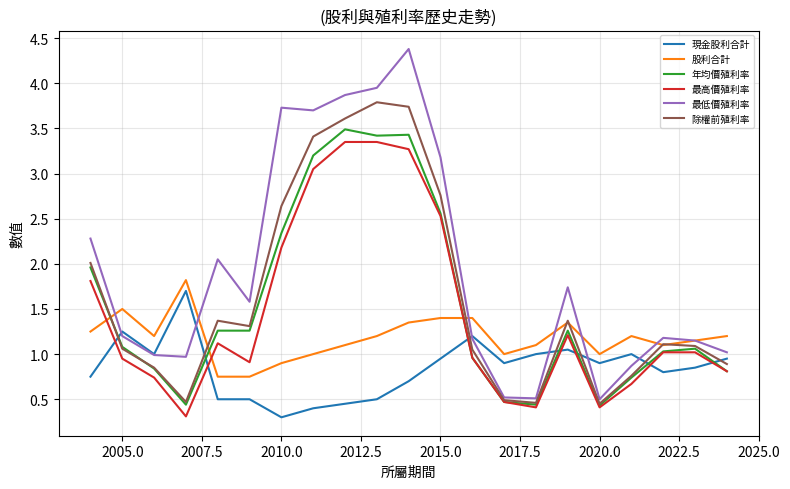

Which series has the widest spread of values?

最低價殖利率